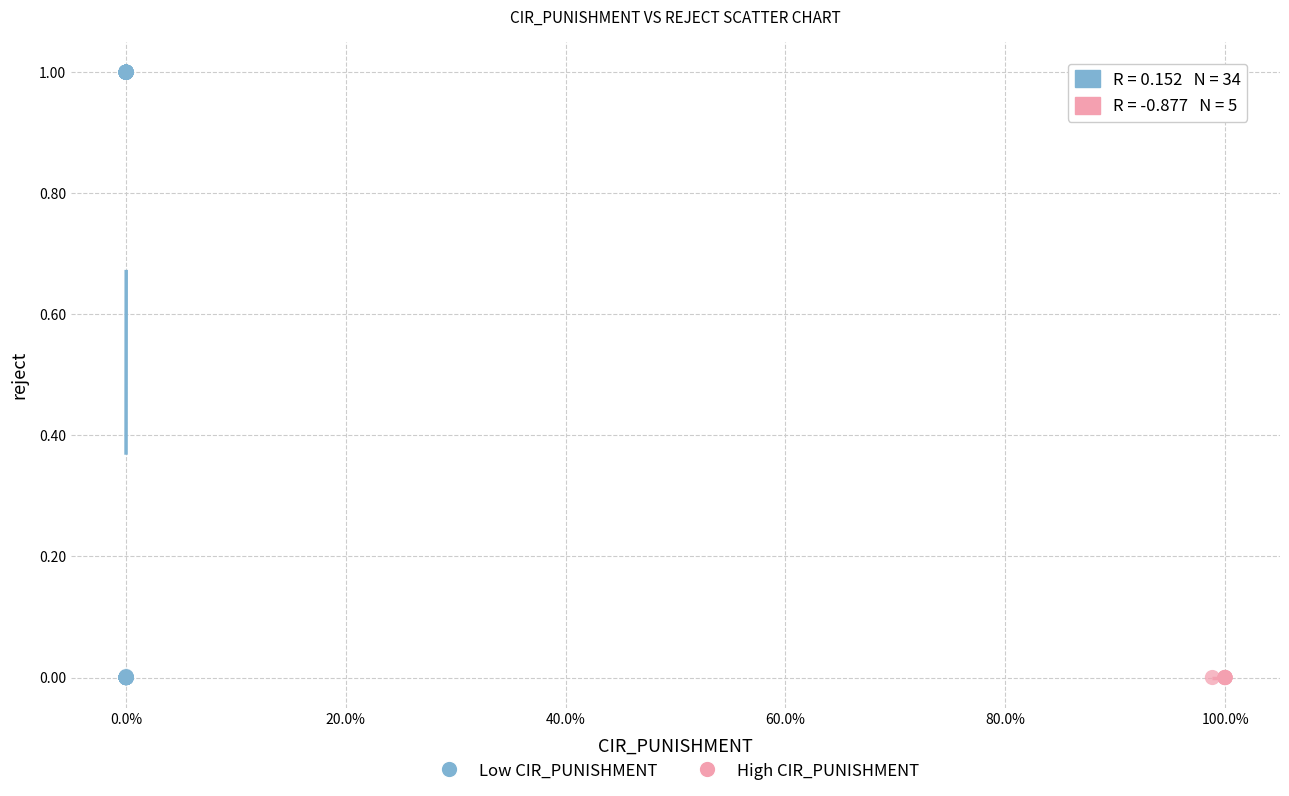

Which series reaches the maximum Y coordinate?

Low CIR_PUNISHMENT